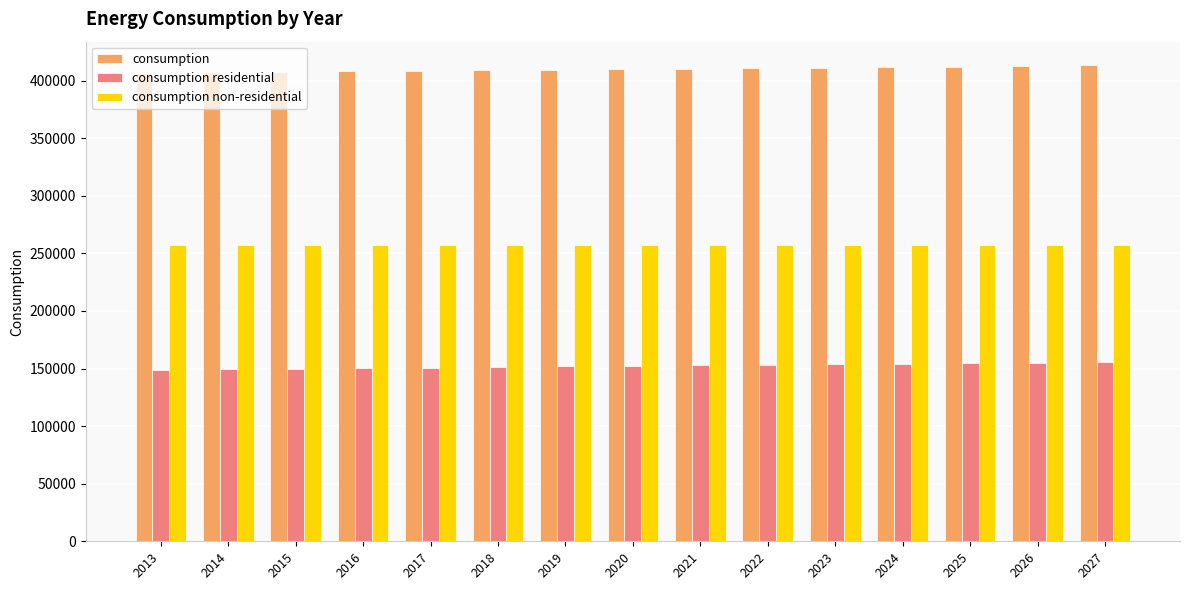

What is the difference between the highest and lowest values at 2016?

257568